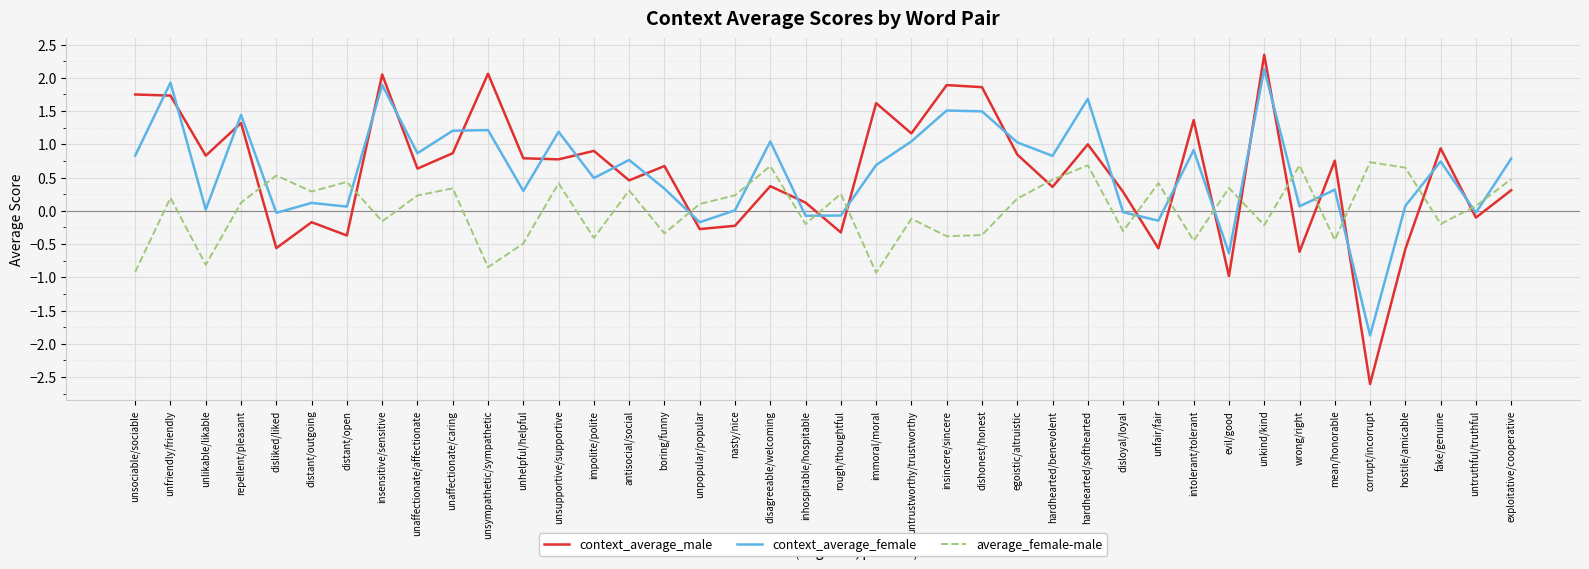

At which category is the sum across all series the highest?

unkind/kind